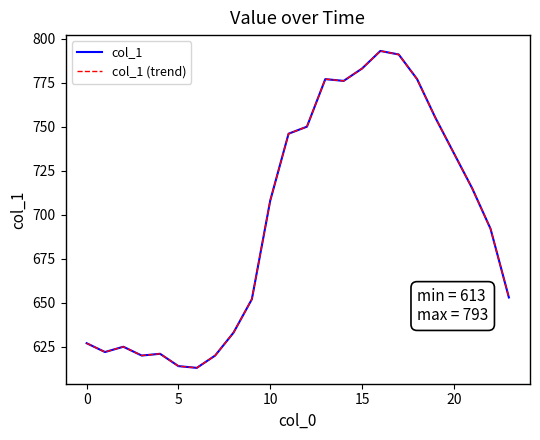

Which category has the highest value across all series?

16